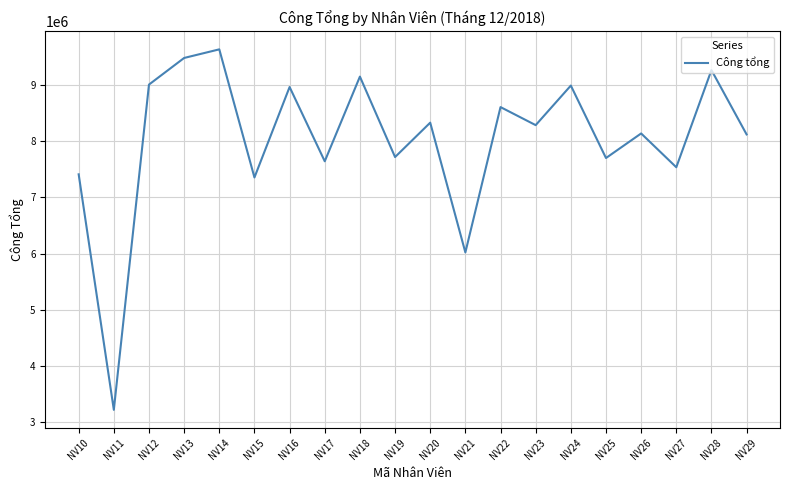

Between NV14 and NV15, which is larger?

NV14